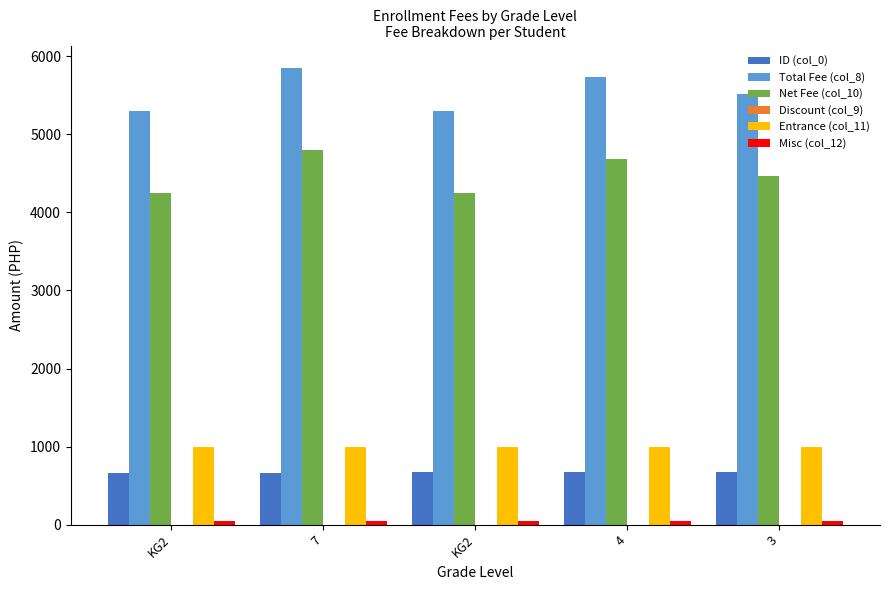

How many distinct data groups are displayed?

5